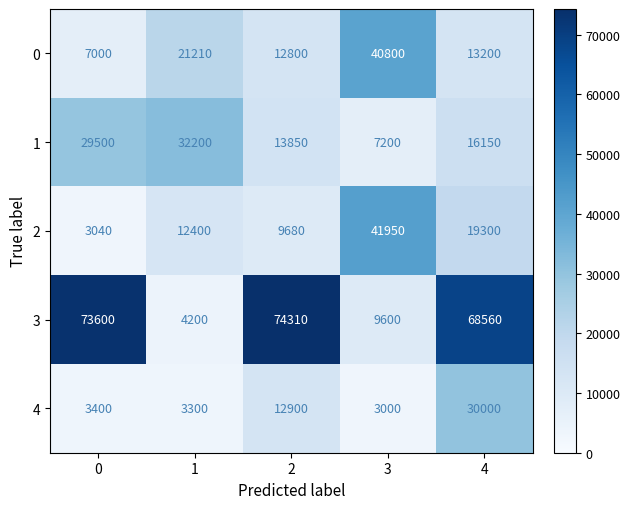

At which category does the chart reach its peak across all series?

2